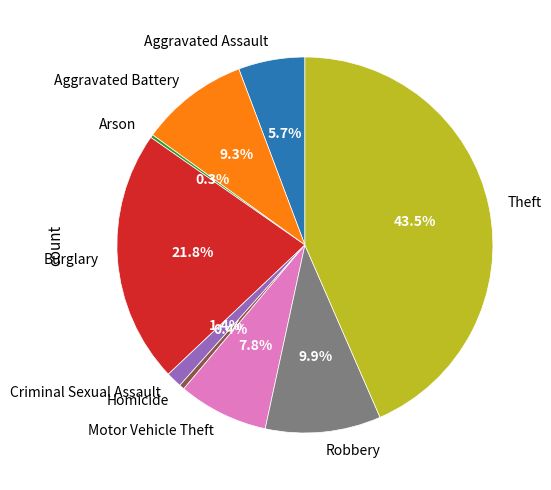

To the nearest percent, what percentage of the pie is Robbery?

10%